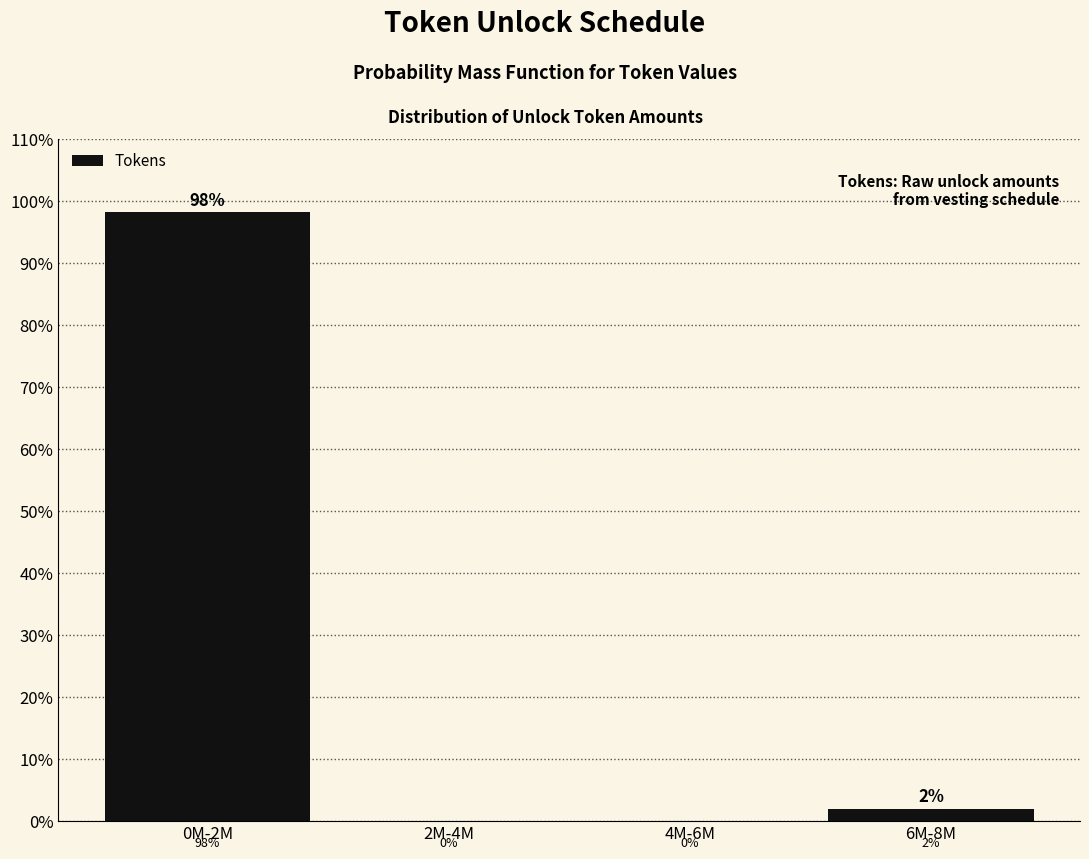

Which has a higher value, 6M-8M or 2M-4M?

6M-8M